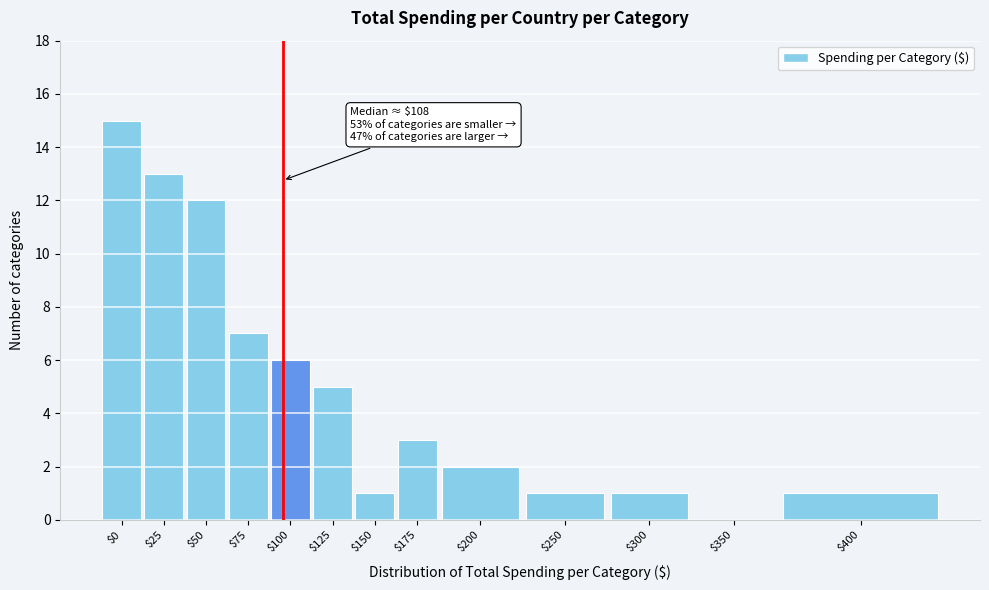

Which category has the highest value across all series?

$0